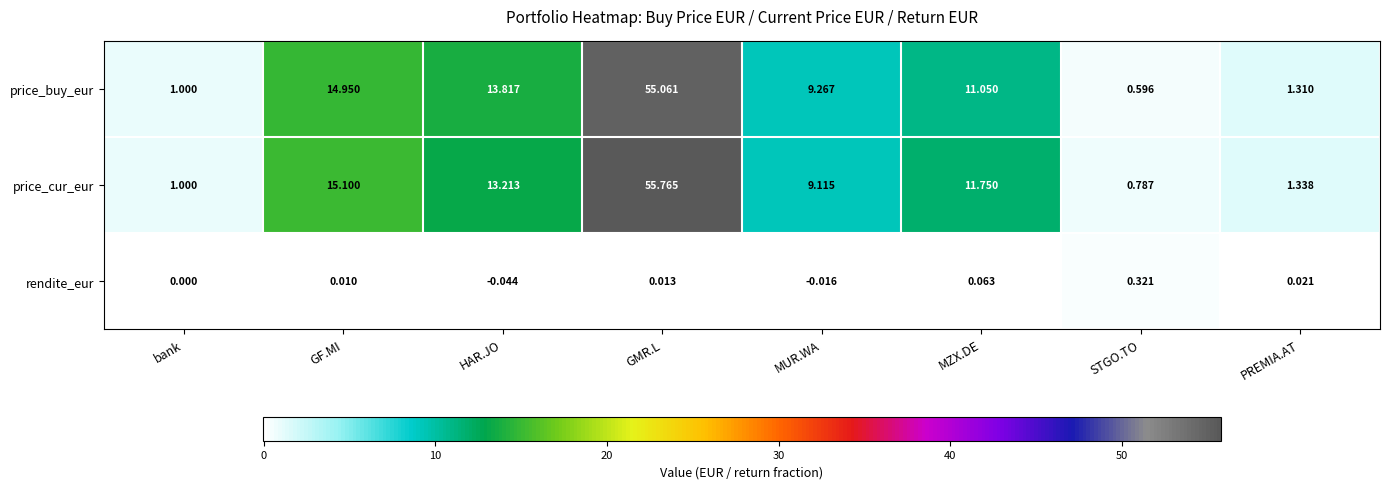

Which series has the widest spread of values?

price_cur_eur